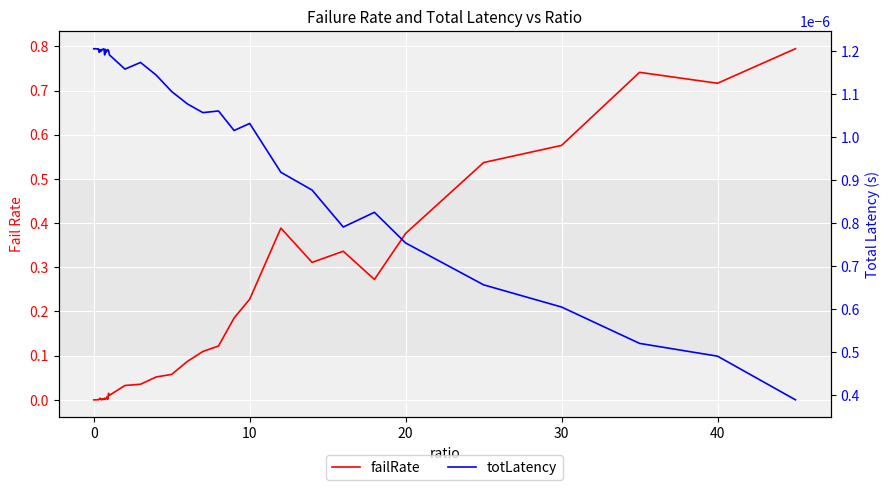

Rank the series by their average value, from lowest to highest.

totLatency, failRate